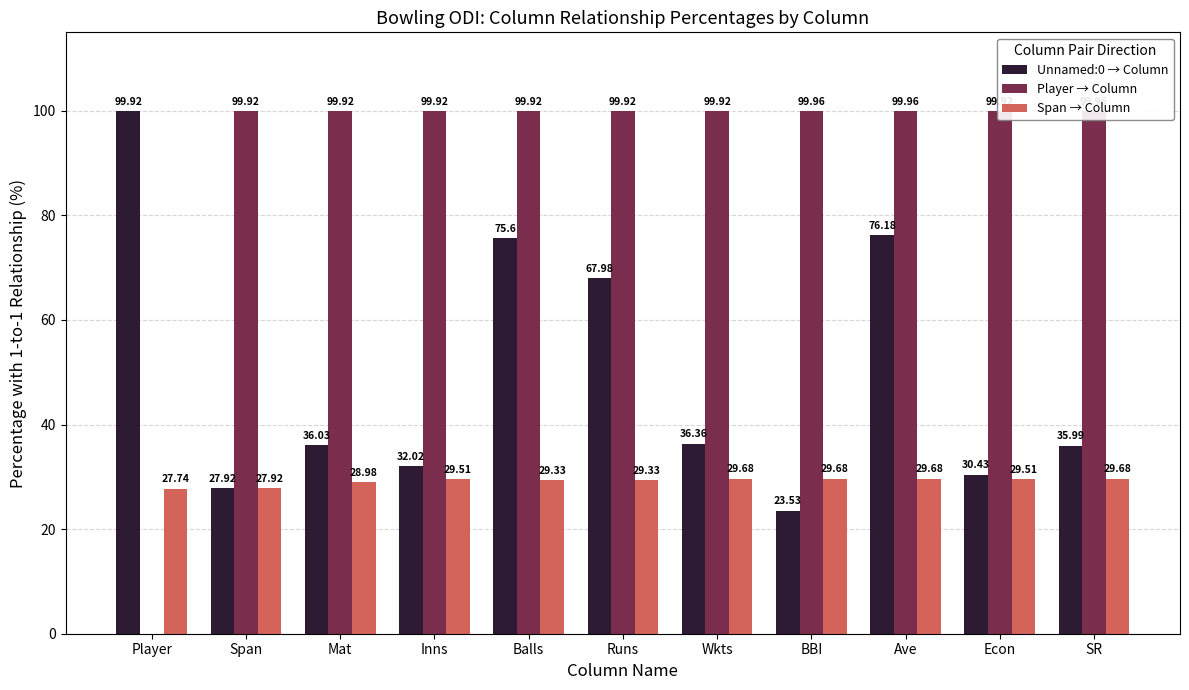

The value of Unnamed:0 → Column at Player is 138.6. True or false?

False